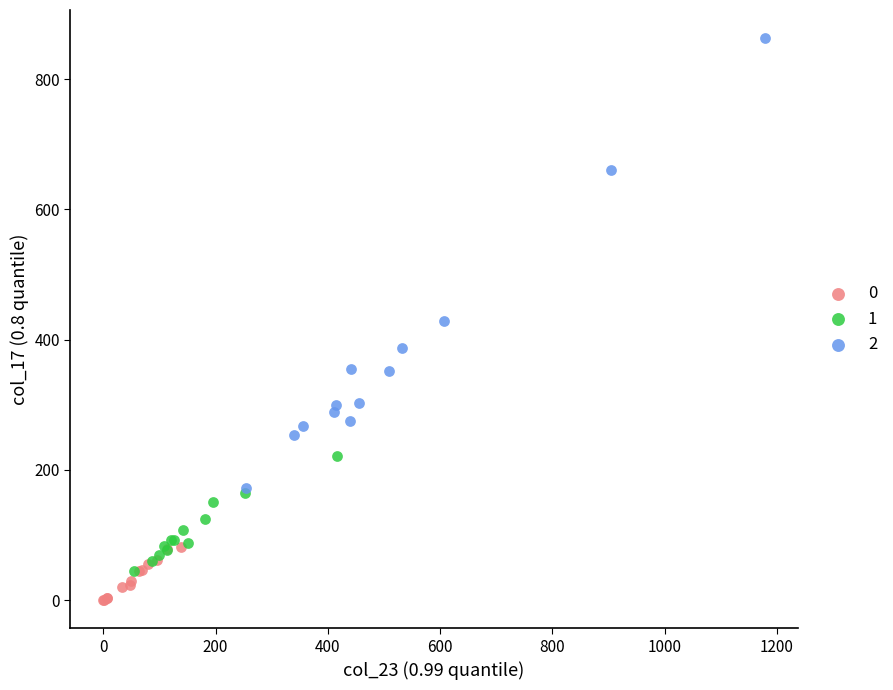

What are all the series names shown in the legend?

0, 1, 2